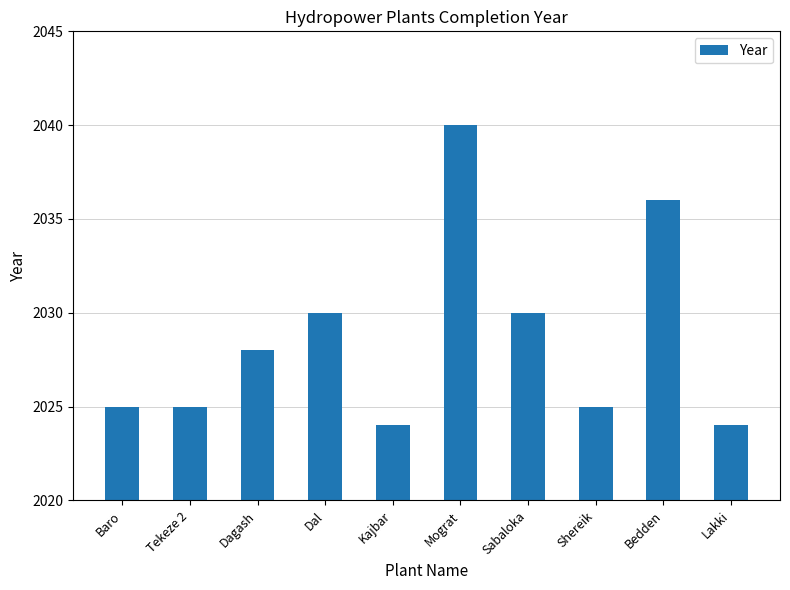

What is the smallest value displayed?

2024